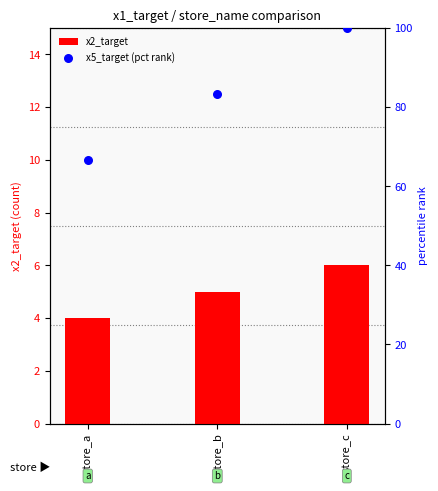

Which series reaches the maximum Y coordinate?

x5_target (pct rank)